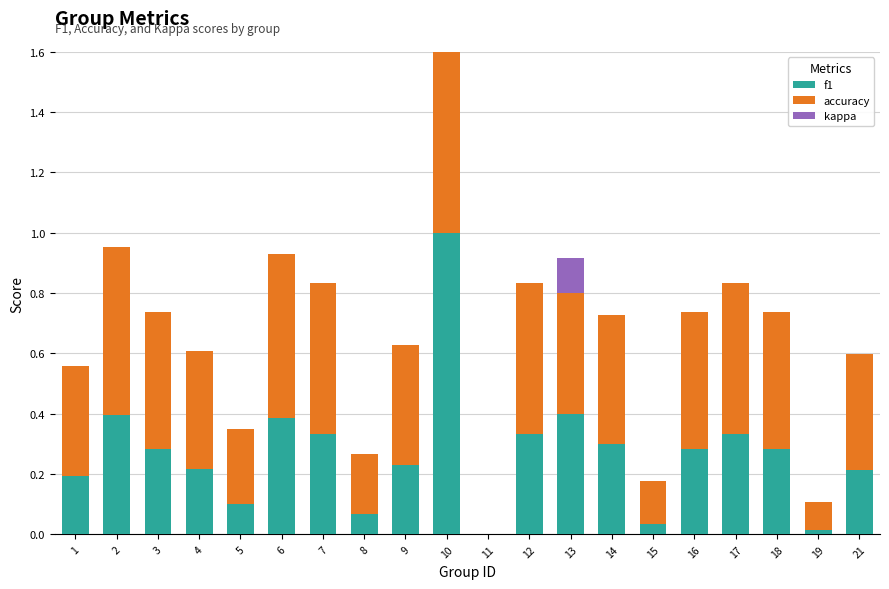

What are all the series names shown in the legend?

f1, accuracy, kappa